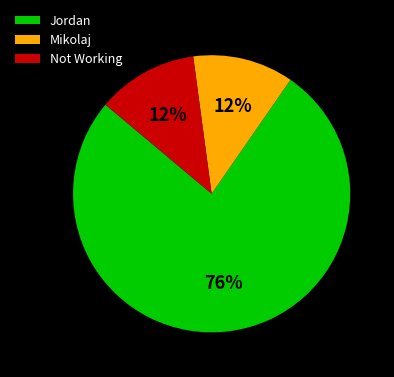

Approximately how many times larger is the value at Not Working compared to Mikolaj?

1.0